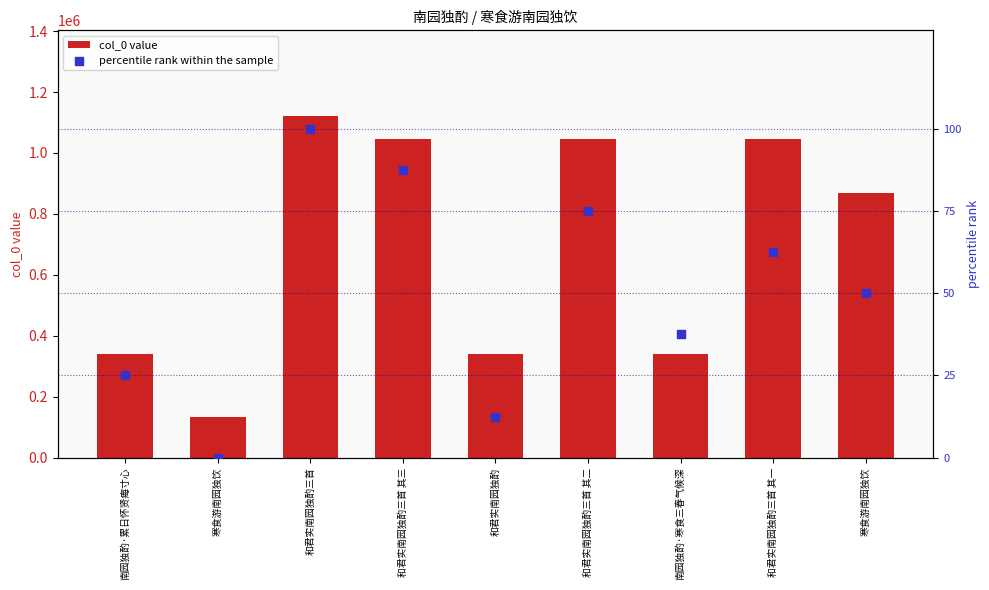

Which series contains the highest Y value?

col_0 value